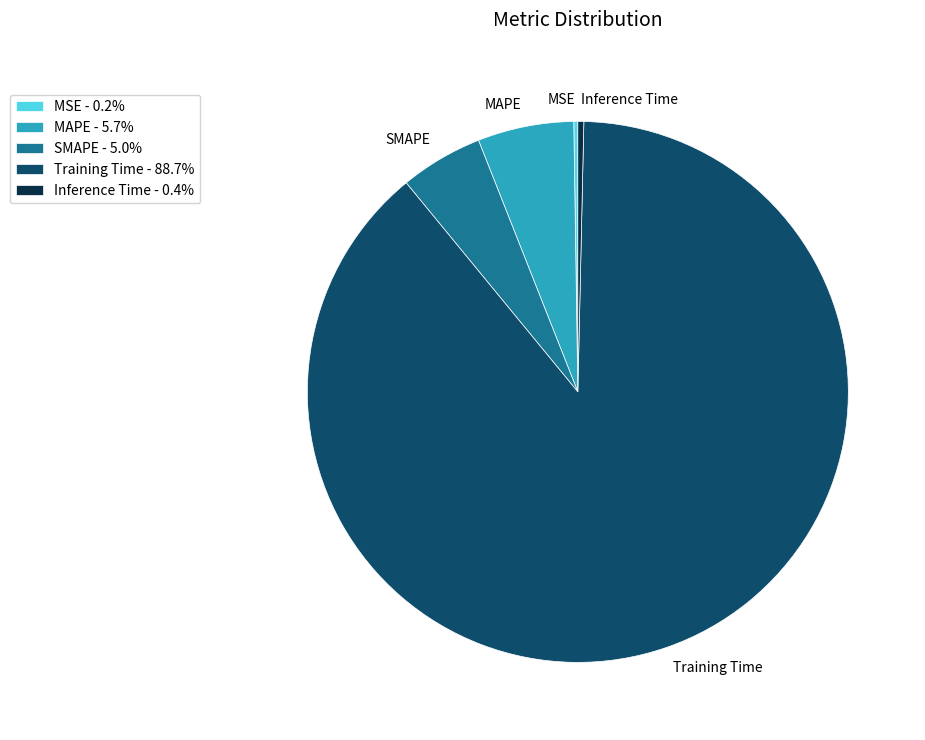

Does Training Time represent more than half of the total?

Yes